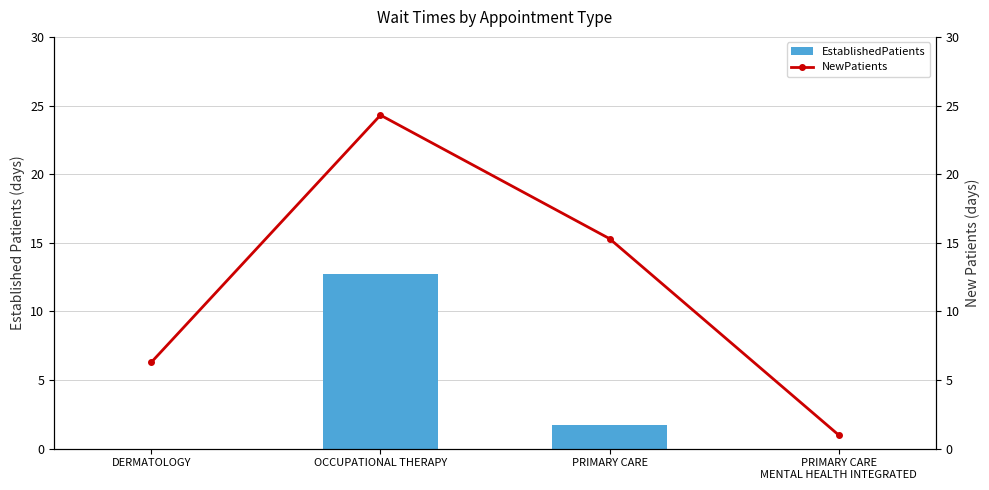

How many data points in EstablishedPatients are above 1?

2